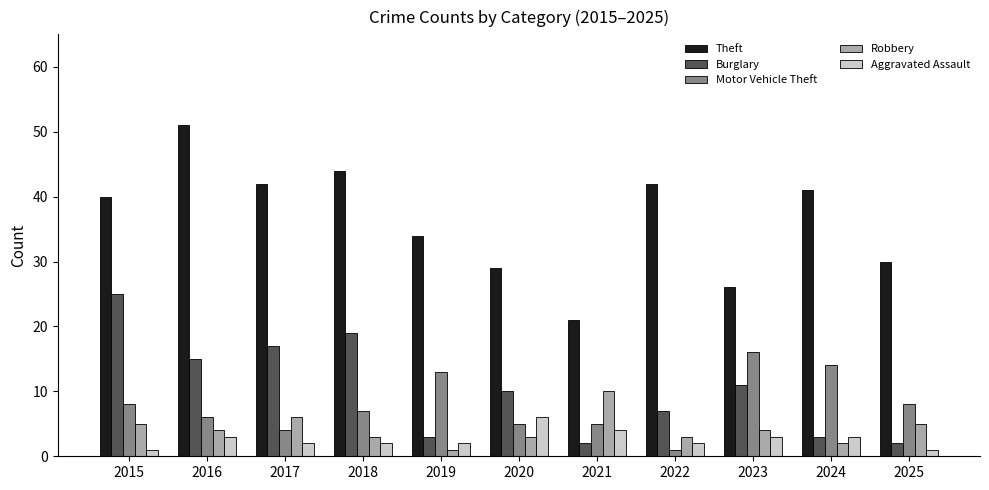

How many distinct data groups are displayed?

5